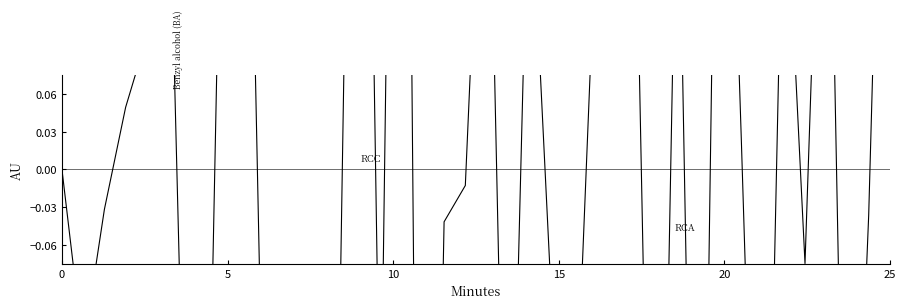

What is the difference between the maximum and minimum values?

1.9